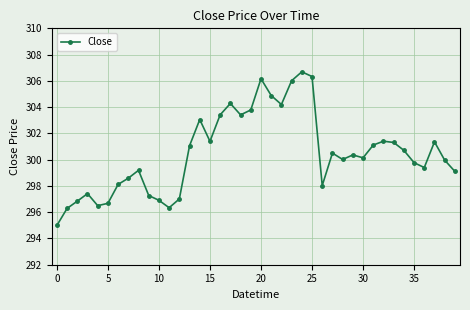

What is the difference between the maximum and second lowest values?

10.4